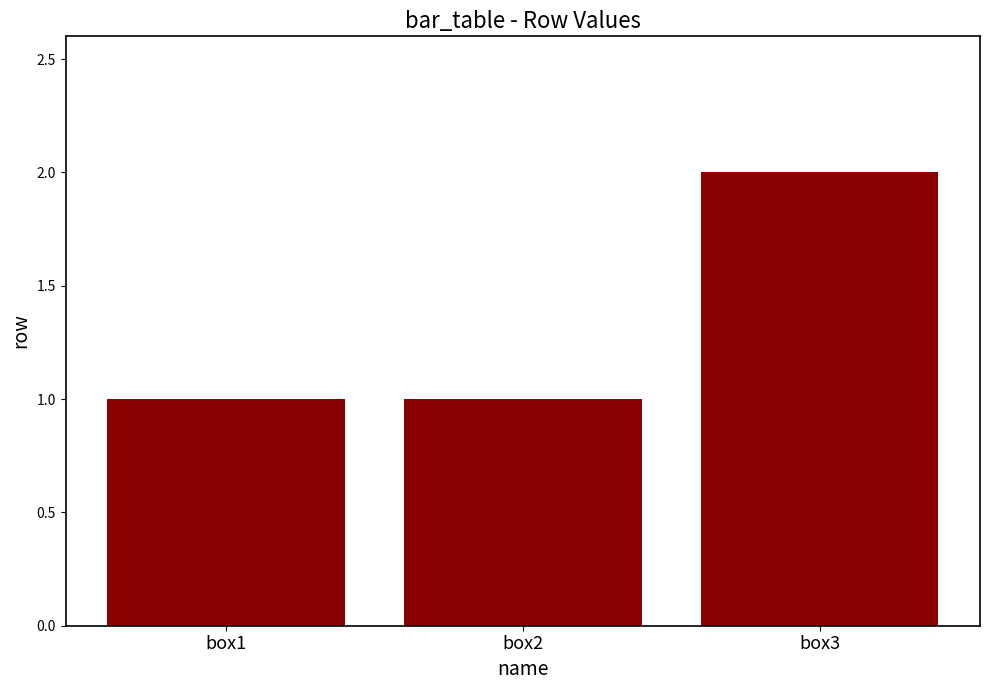

What is the minimum value shown in the chart?

1